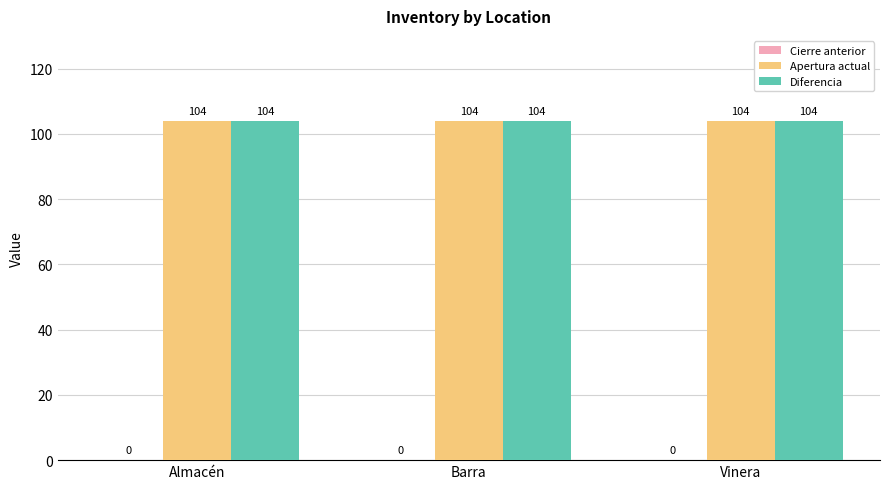

Reading left to right, list all the values displayed in this chart.

Cierre anterior: Almacén=0	Barra=0	Vinera=0
Apertura actual: Almacén=104	Barra=104	Vinera=104
Diferencia: Almacén=104	Barra=104	Vinera=104